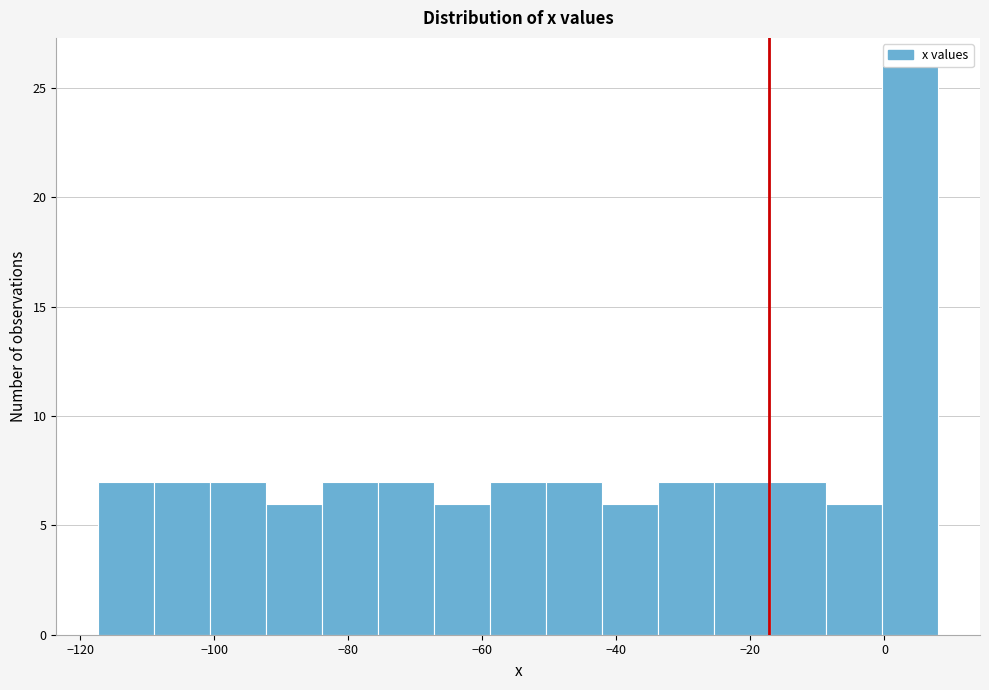

Which range on the x-axis has the tallest bar?

0 to 8